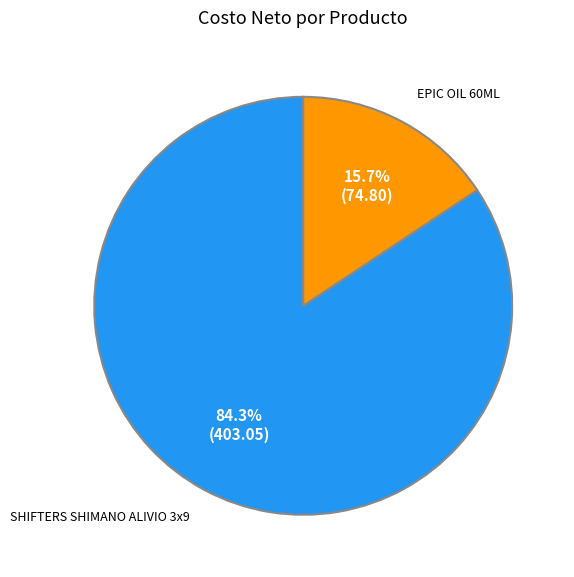

Is EPIC OIL 60ML the majority of the pie?

No